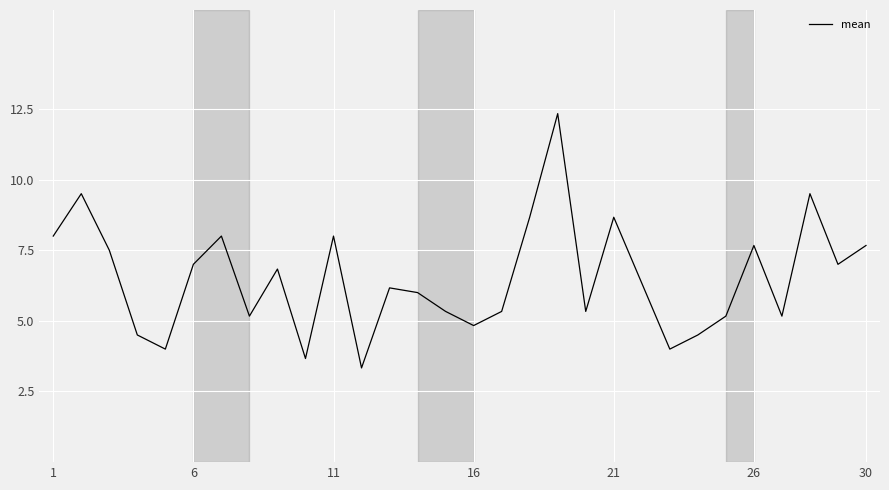

What is the maximum value shown in the chart?

12.3